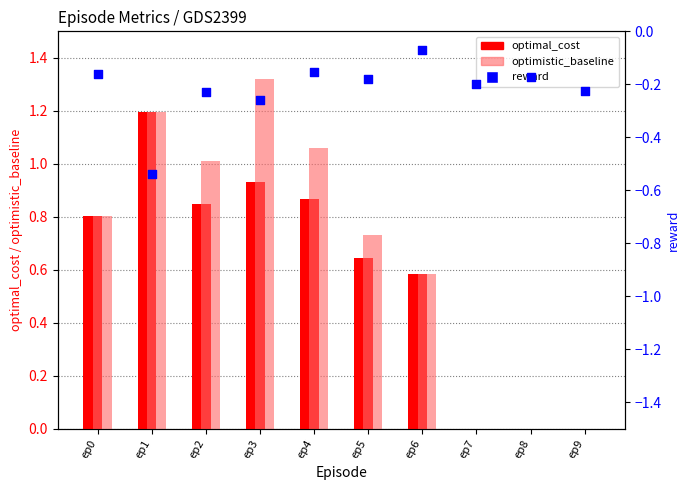

At which category is the sum across all series the highest?

ep3